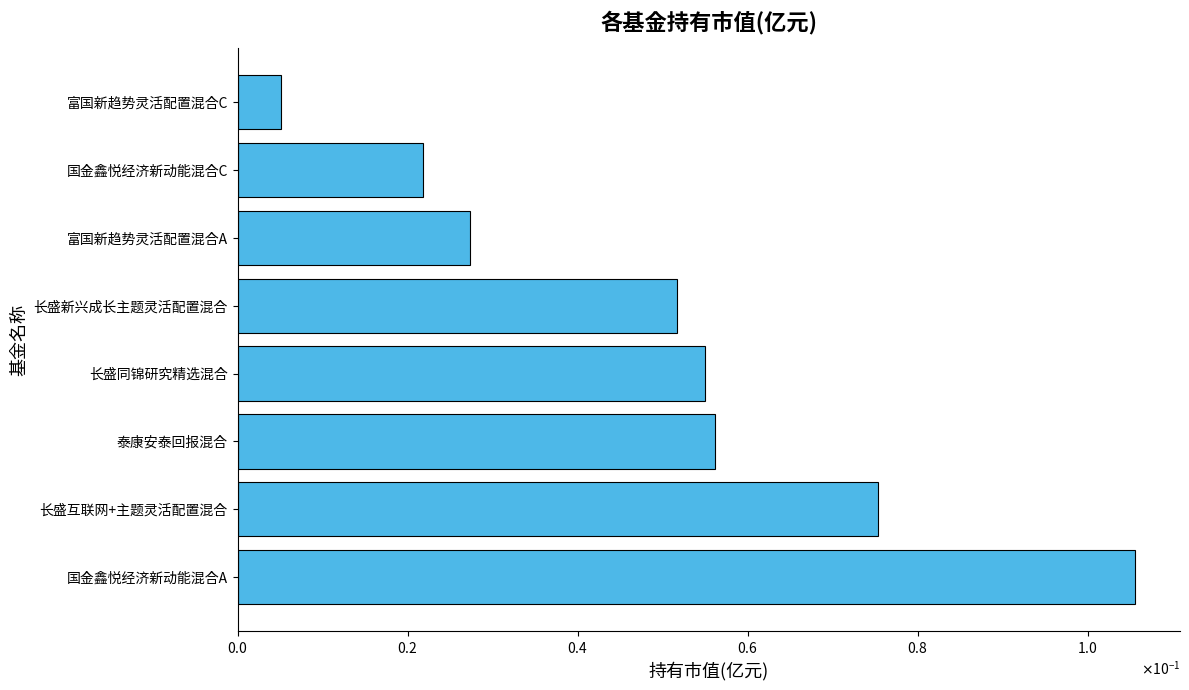

What is the maximum value shown in the chart?

0.1